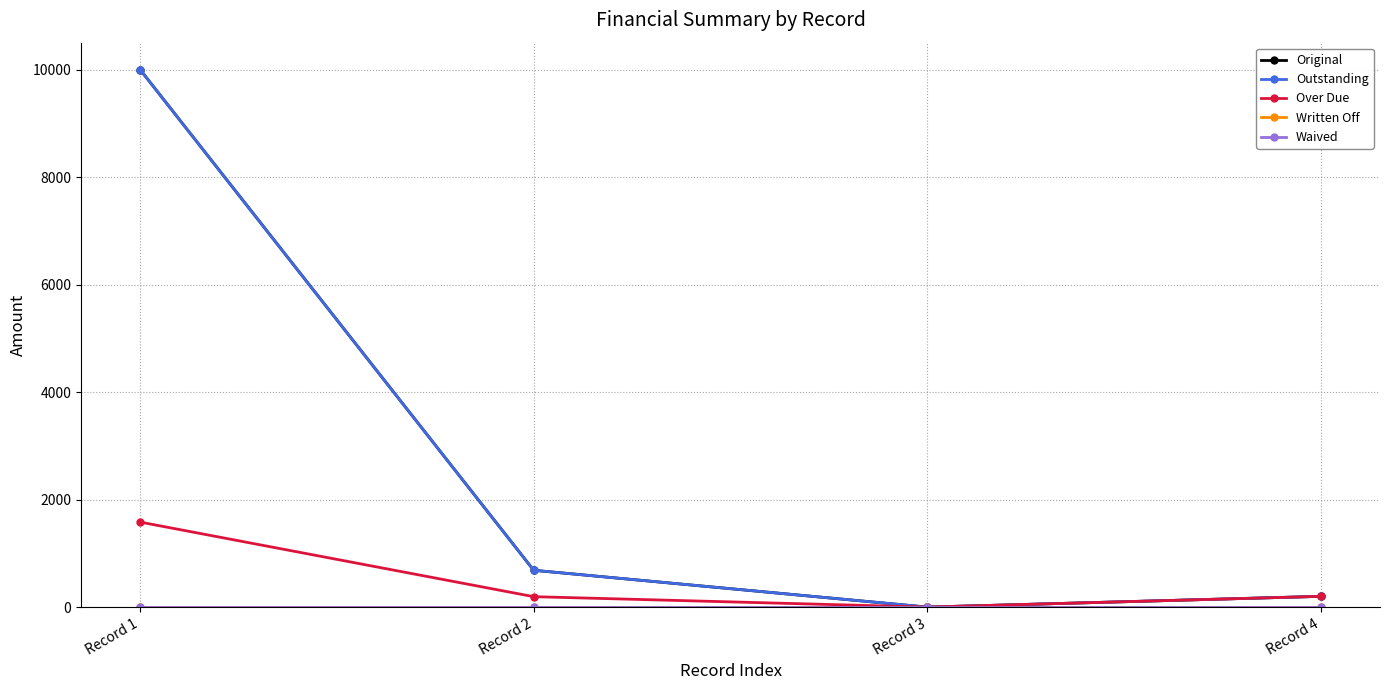

Does the chart have visible grid lines?

Yes